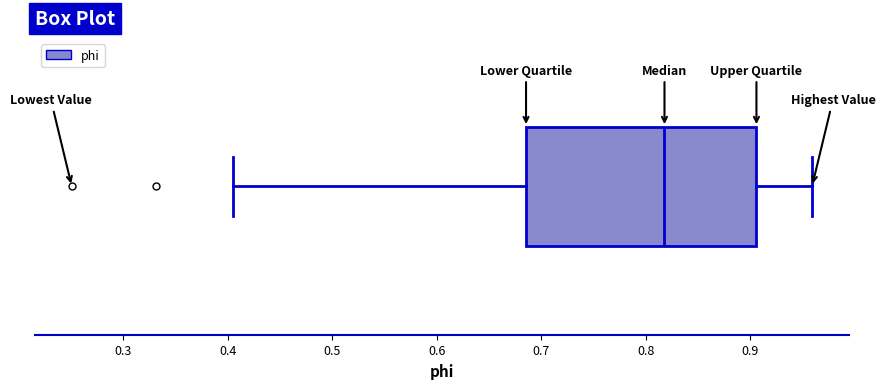

Read this box plot against the x-axis: the position of the median line, the range covered by the box, and the ends of both whiskers. The values are not printed on the chart, so give them approximately, as read against the axis.

median 0.82, box 0.69 to 0.91, whiskers 0.40 to 0.96